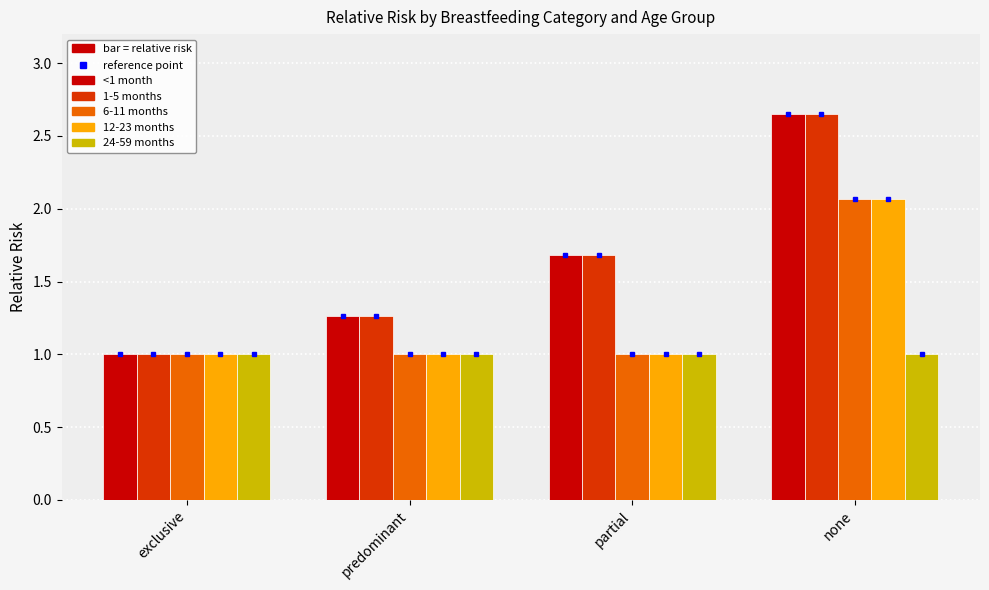

At which category is the sum across all series the highest?

none